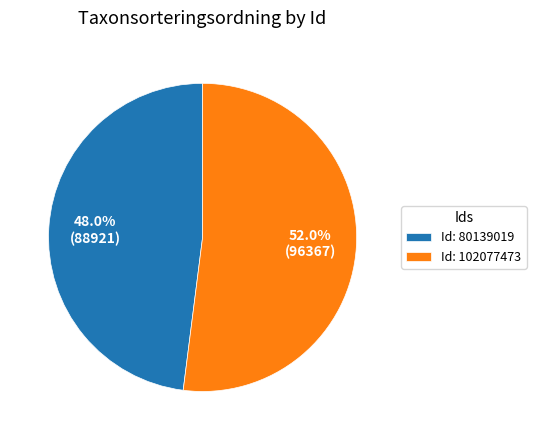

How much of the chart is everything except Id: 102077473?

48.0%